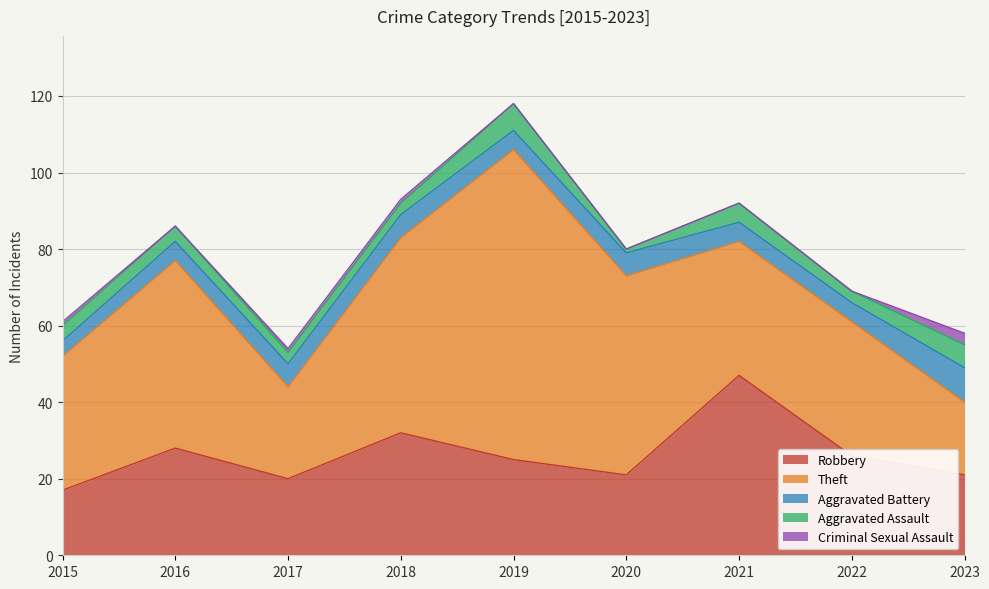

What is the value of the Aggravated Assault point at the 8th from the left?

3